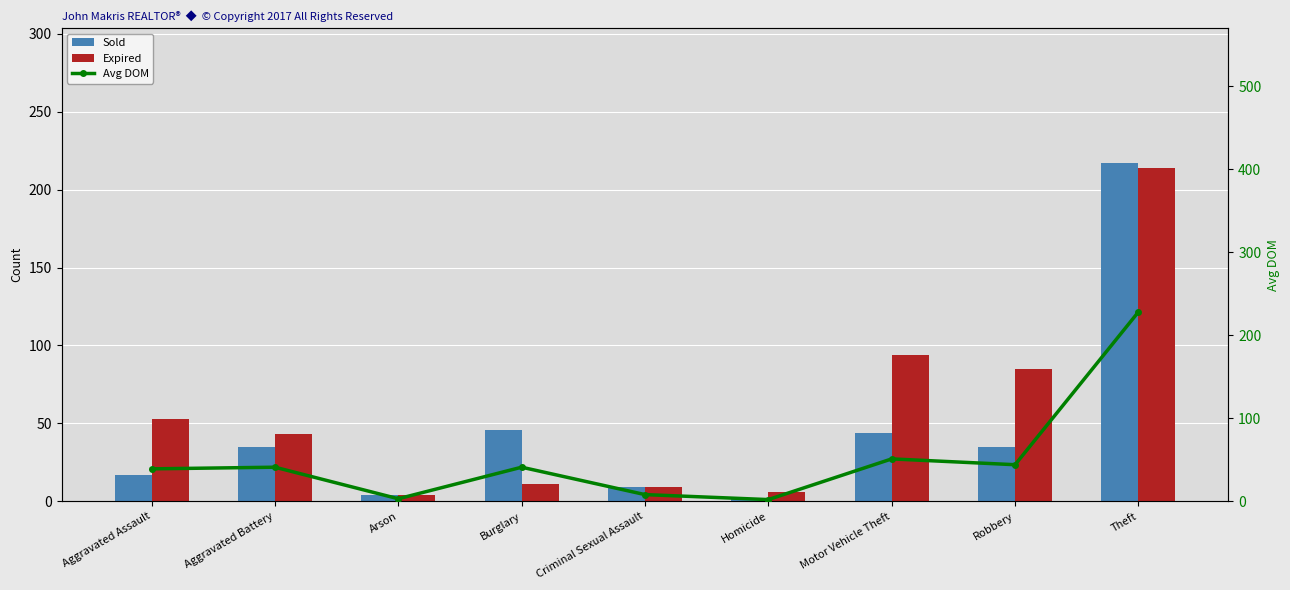

Does the chart contain any negative values?

No